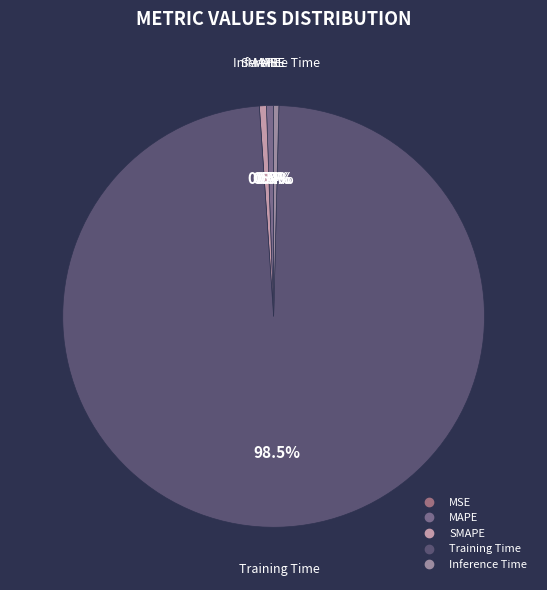

Is there a majority slice in this chart?

Yes